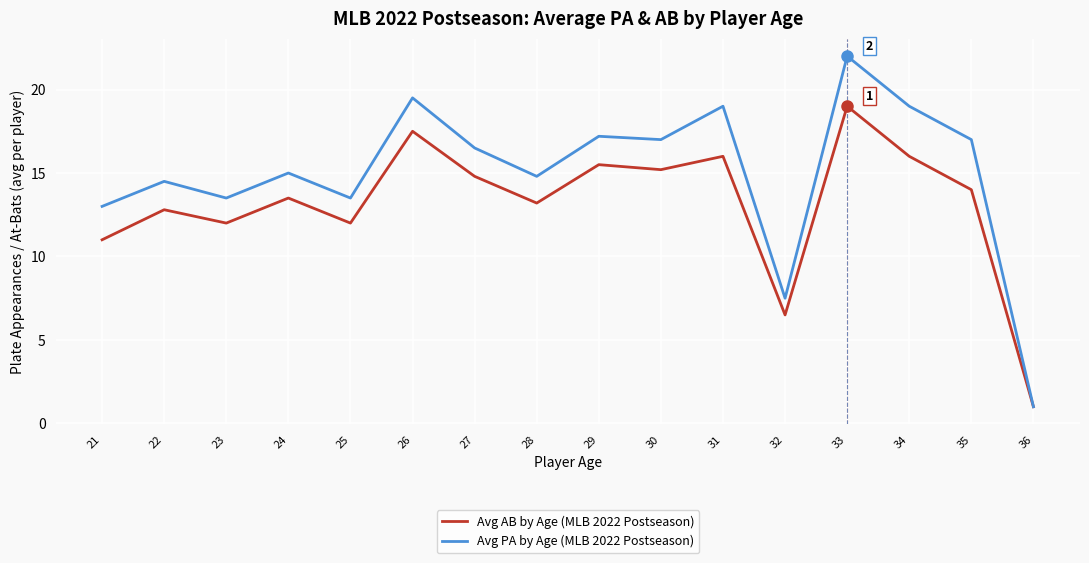

At which category is the sum across all series the highest?

33